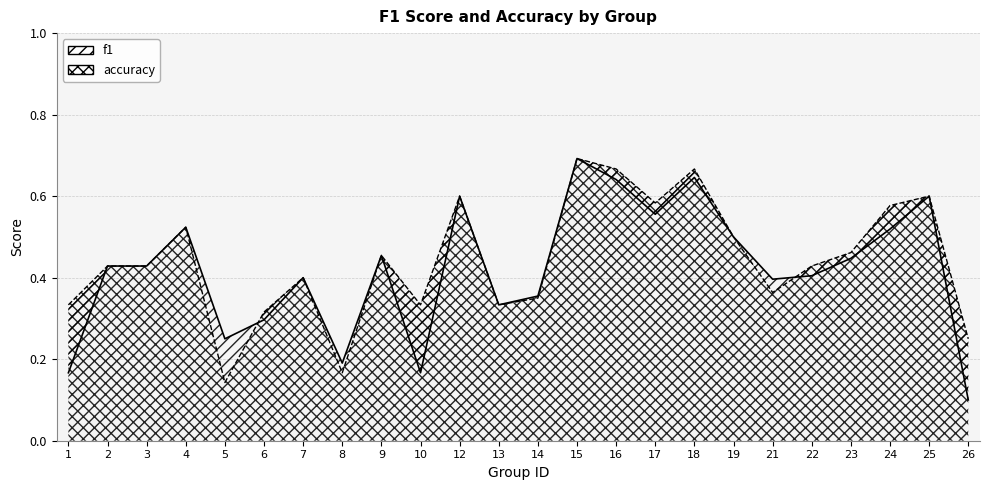

At which category does f1 reach its first local peak?

4